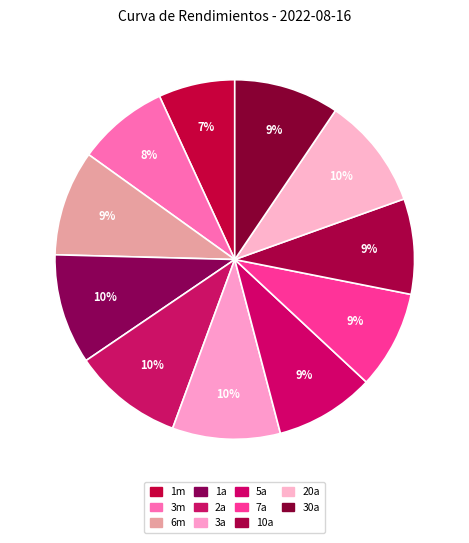

Does 7a represent more than half of the total?

No